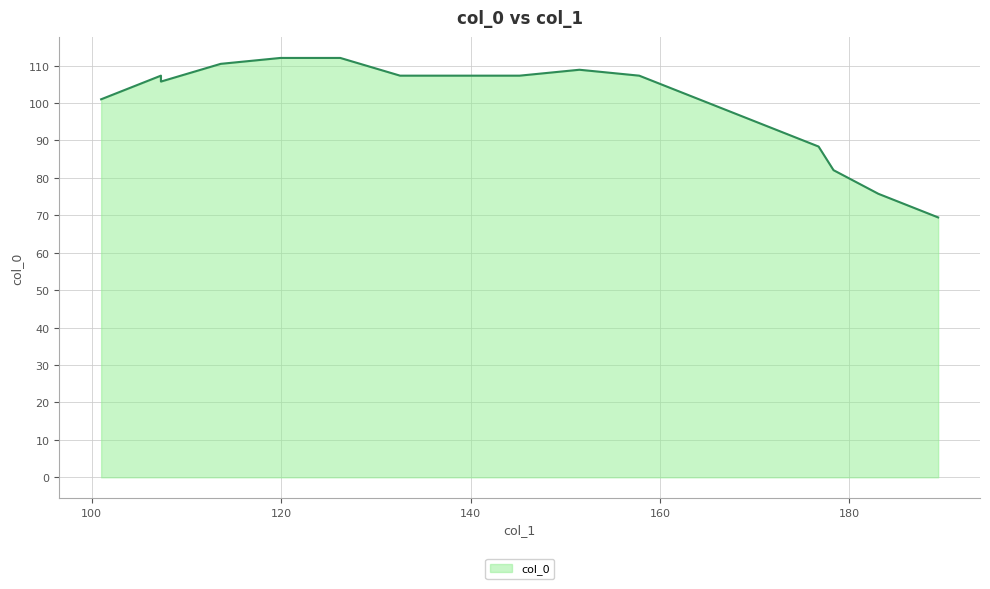

What is the minimum value shown in the chart?

69.4